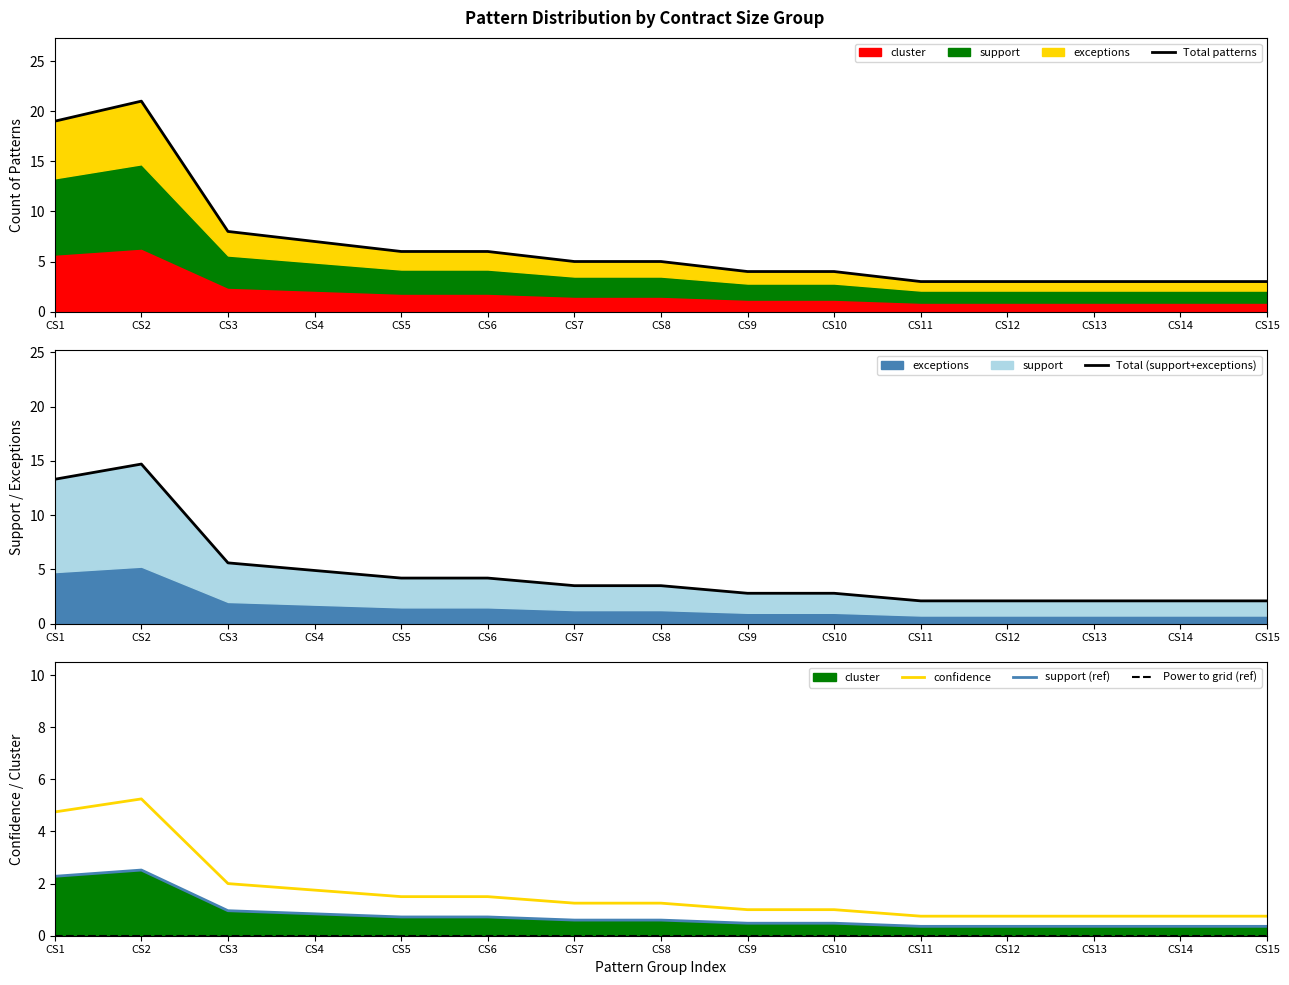

In support (ref), how many points are higher than both neighbors (excluding endpoints)?

1